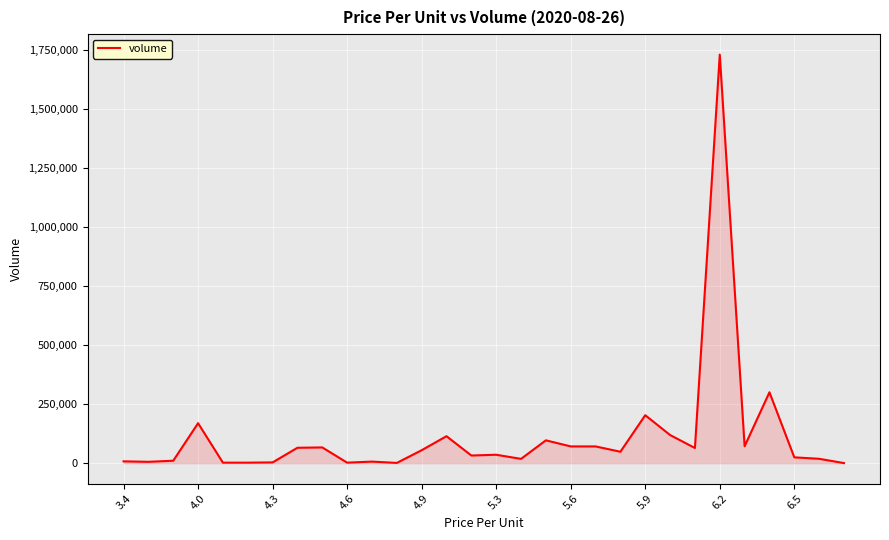

What is the maximum value shown in the chart?

1730595